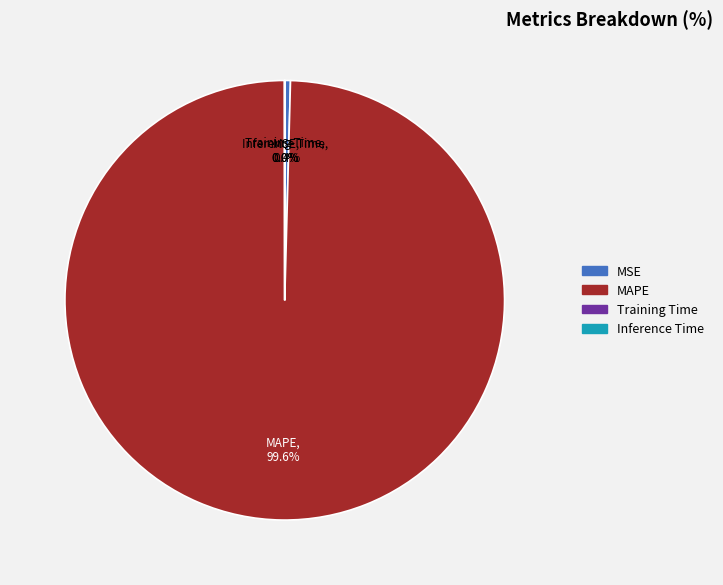

To the nearest percent, what is the difference between the largest and smallest slice percentages?

100%